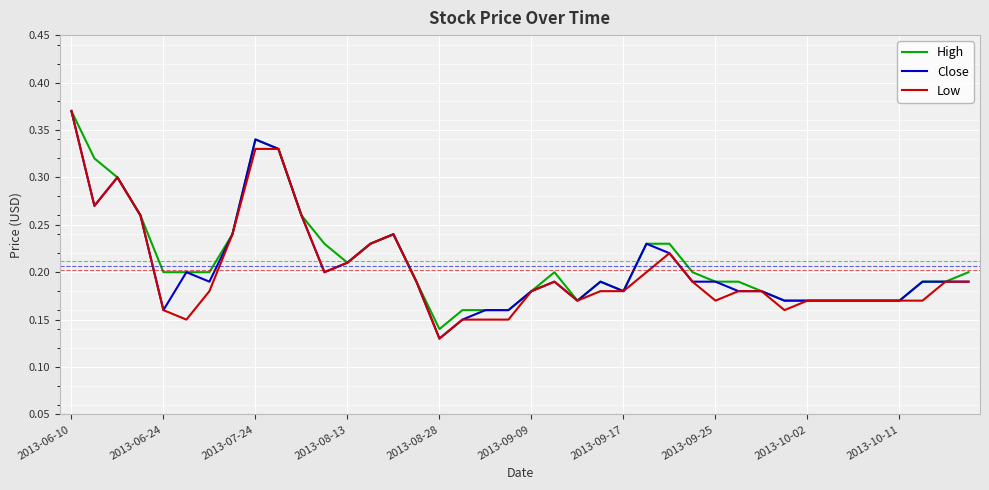

Which label corresponds to the smallest value in the chart?

2013-08-28